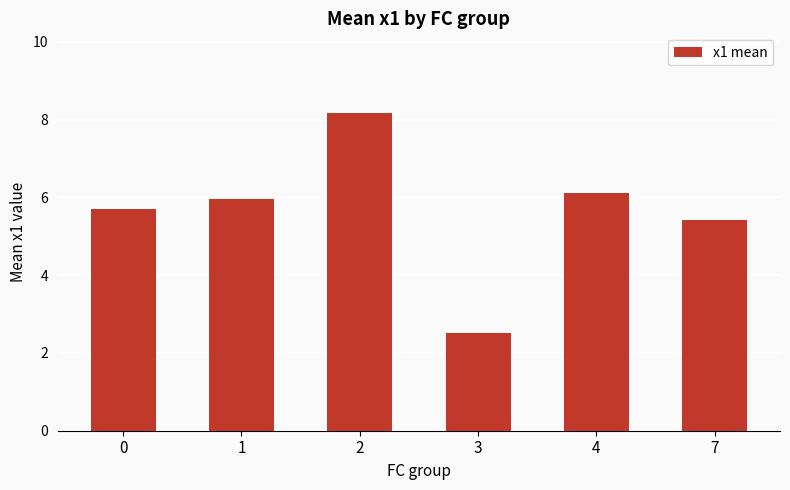

What is the value of the 2nd bar from the left?

6.0